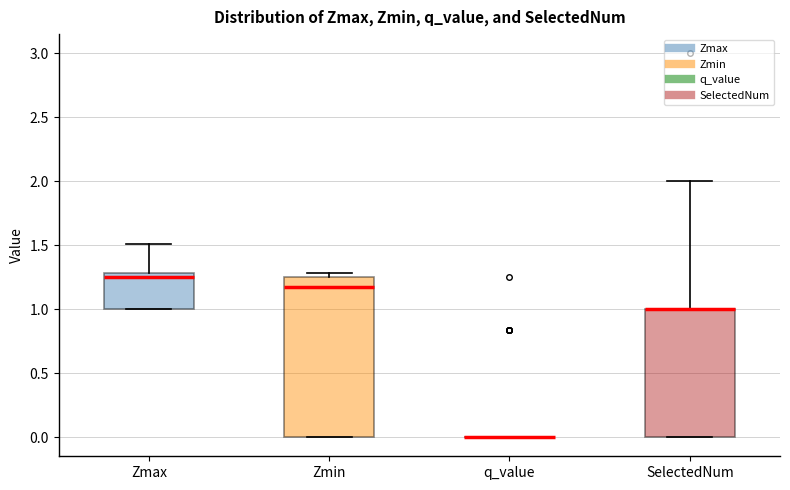

Reading left to right, transcribe this box plot: for each box, give where its median line is, the range the box spans, and where its two whiskers end, as read against the y-axis. The values are not printed on the chart, so give them approximately, as read against the axis.

Zmax: median 1.25, box 1.00 to 1.30, whiskers 1.00 to 1.50
Zmin: median 1.15, box 0.00 to 1.25, whiskers 0.00 to 1.30
q_value: box collapsed to a line at 0.00, whiskers 0.00 to 0.00
SelectedNum: median 1.00 (drawn on the box's upper edge), box 0.00 to 1.00, whiskers 0.00 to 2.00